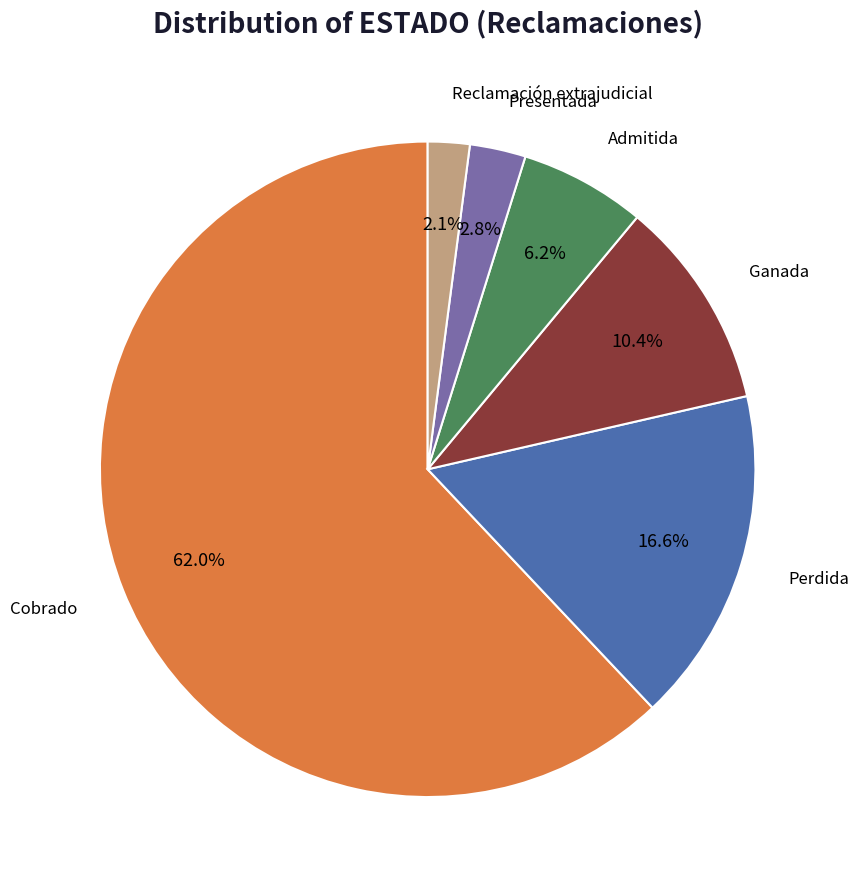

Is there a majority slice in this chart?

Yes